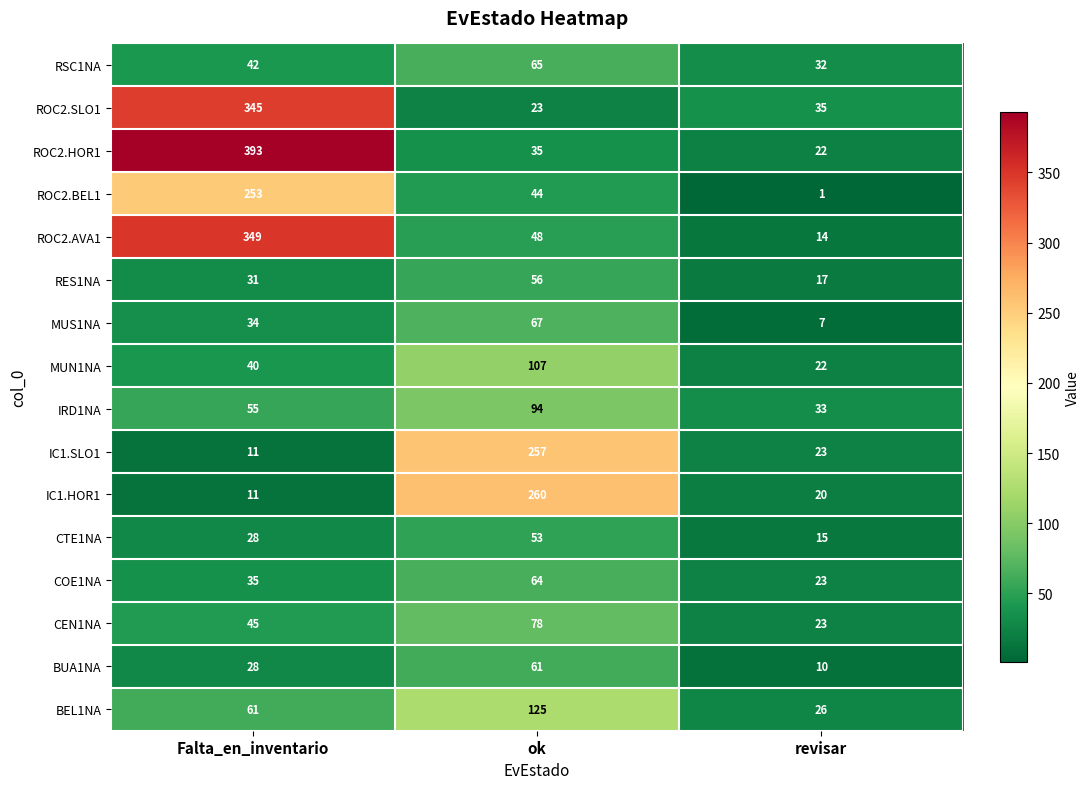

At which category does the chart reach its peak across all series?

Falta_en_inventario